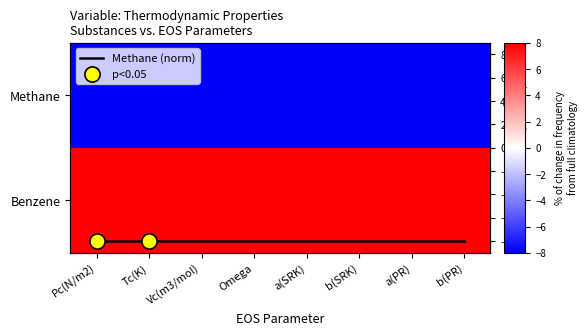

At which label is Methane closest to -8?

Pc(N/m2)